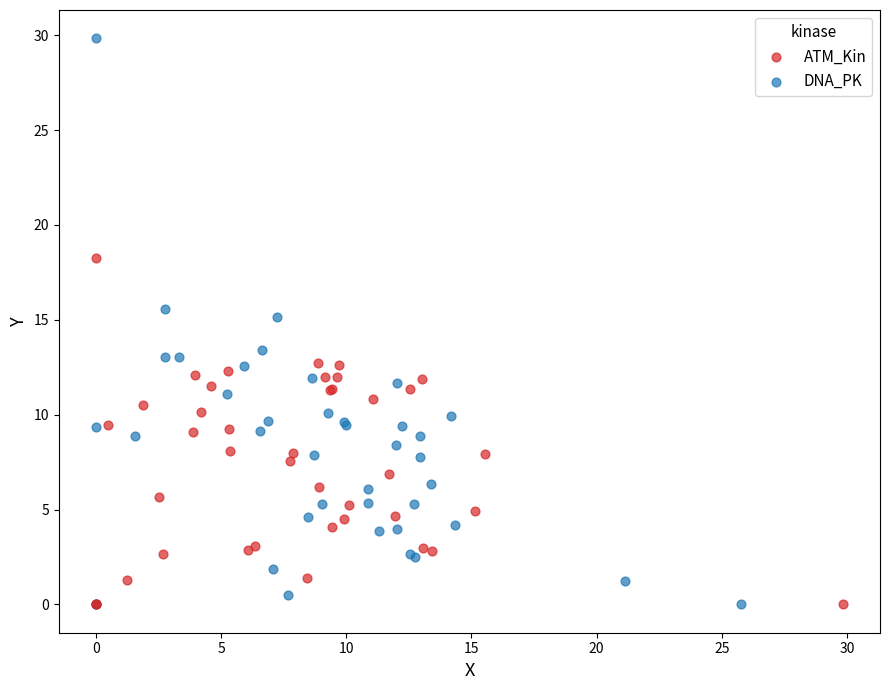

Which series reaches the maximum Y coordinate?

DNA_PK